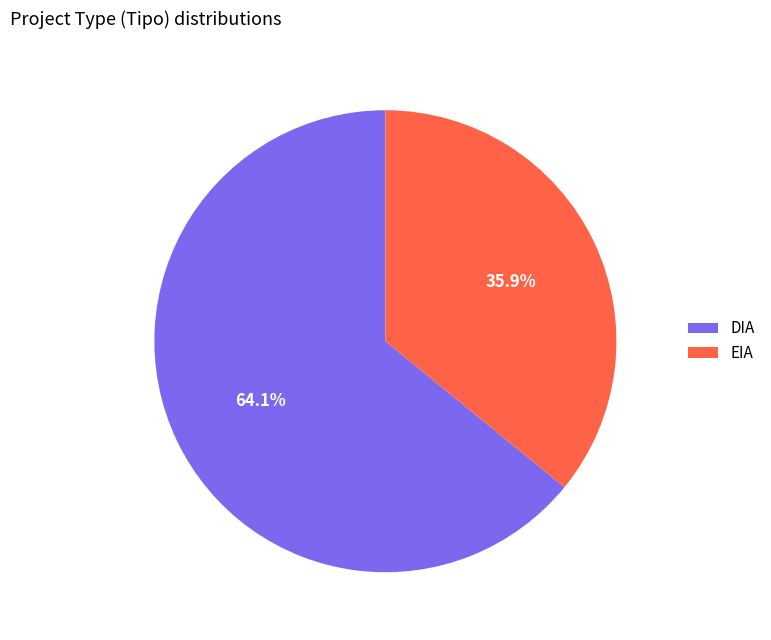

To the nearest percent, what portion does DIA represent?

64%